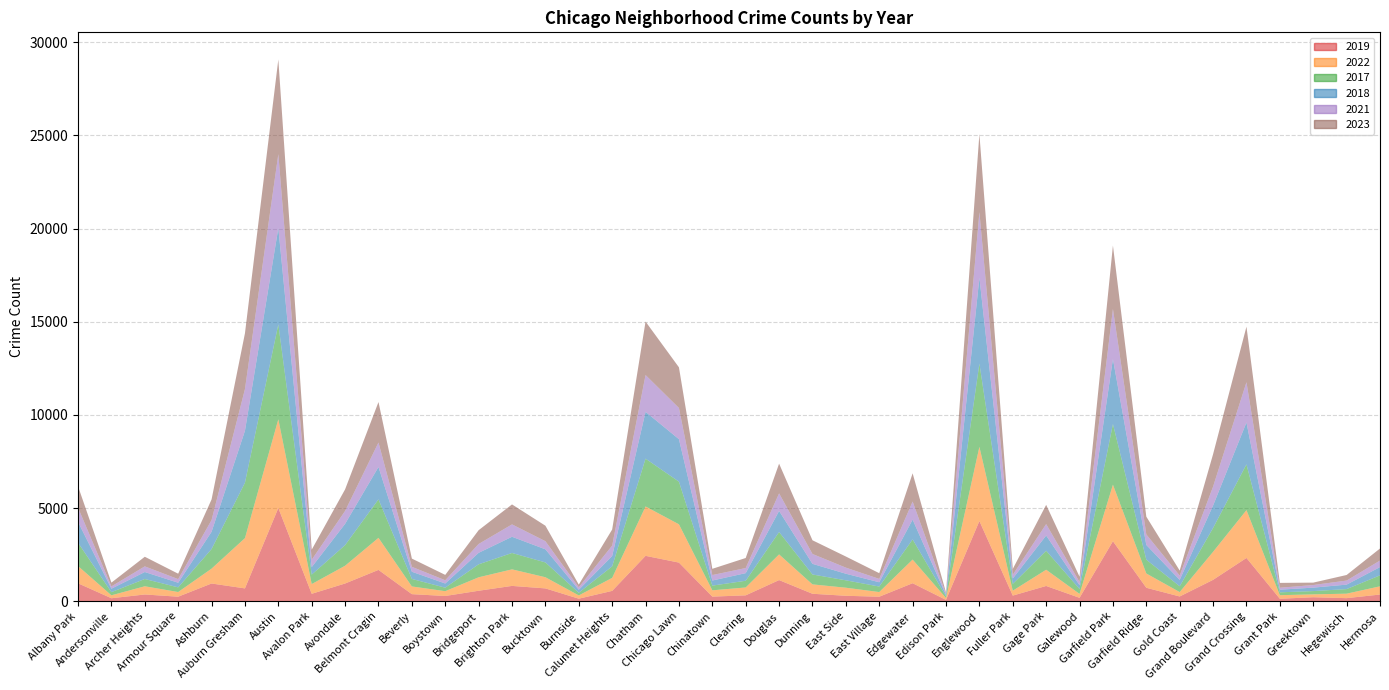

Reading left to right, what are all the values shown in this chart?

2019: 968	166	368	249	957	694	5008	405	957	1687	385	287	568	828	694	142	561	2441	2079	253	322	1140	406	298	248	972	77	4310	308	825	189	3226	728	261	1153	2328	138	220	171	365
2022: 926	157	440	251	797	2698	4761	522	953	1720	414	258	722	888	599	175	698	2650	2055	338	422	1379	504	433	250	1269	99	3980	263	871	210	3034	766	236	1504	2566	192	154	240	441
2017: 1252	171	391	250	1053	2973	5096	508	1107	2066	403	188	697	879	795	145	620	2566	2288	253	360	1201	531	397	296	1082	87	4471	365	1019	265	3257	743	311	1281	2456	154	176	246	589
2018: 1117	184	374	248	924	2787	5163	401	1142	1737	386	224	616	870	704	160	554	2513	2280	273	409	1131	571	354	230	1063	75	4608	289	817	202	3486	789	342	1205	2249	141	185	240	443
2021: 767	123	303	193	630	2237	3970	395	692	1313	264	173	474	664	435	130	559	1974	1675	293	274	943	530	326	180	969	62	3518	200	613	170	2686	565	233	1015	2160	104	140	217	350
2023: 1144	202	516	292	1107	2993	5083	542	1158	2172	442	289	741	1072	831	146	863	2870	2181	335	539	1594	735	597	307	1515	72	4185	314	1032	286	3406	953	268	1739	2980	261	129	300	647